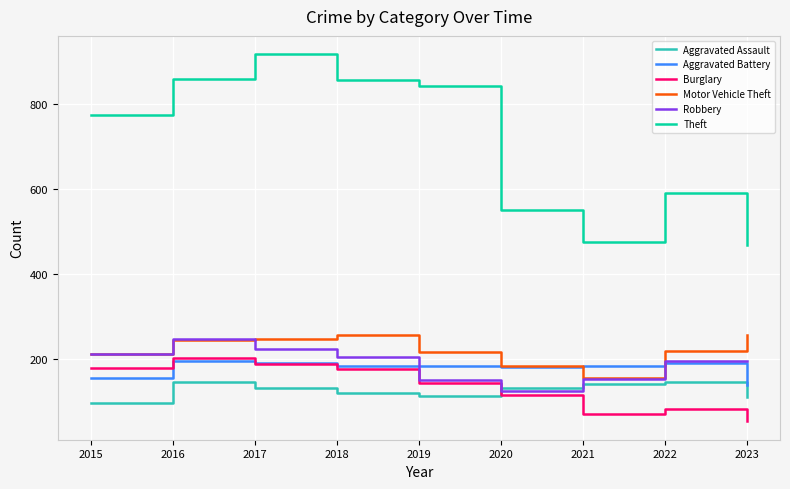

What is the maximum value for Motor Vehicle Theft?

256